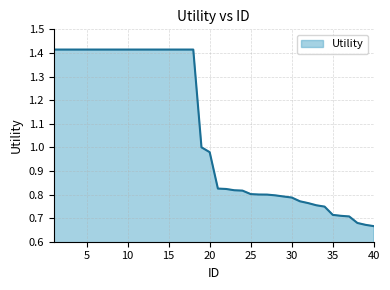

Does the chart have visible grid lines?

Yes